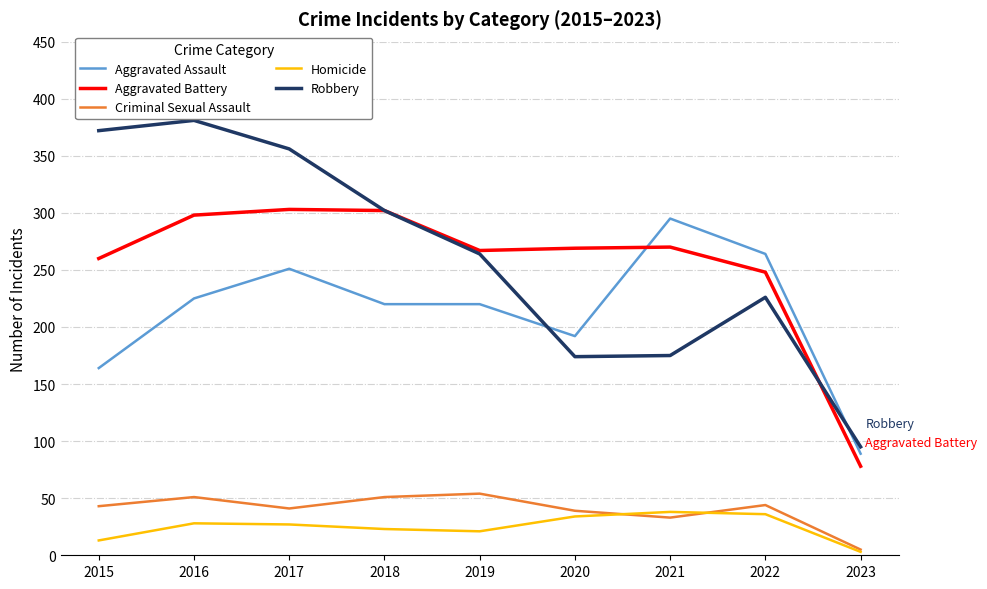

Is the value of Robbery at 2022 greater than the value of Homicide at 2023?

Yes